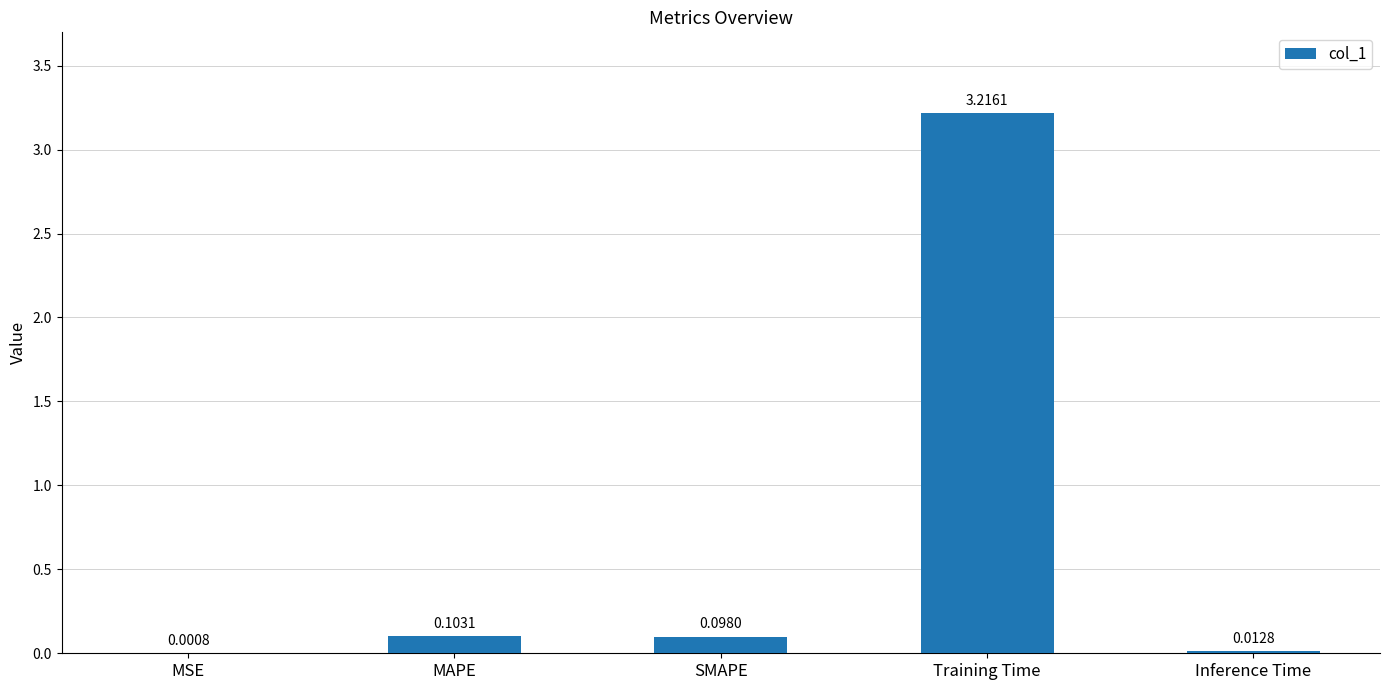

Are the bars grouped side by side (vs. stacked)?

No